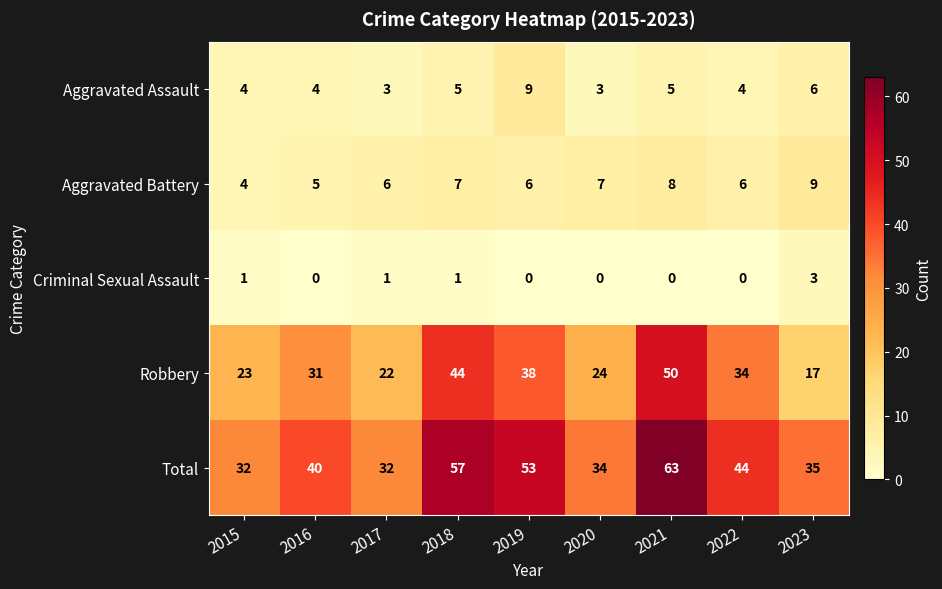

What is the spread (max minus min) of values at 2018?

56